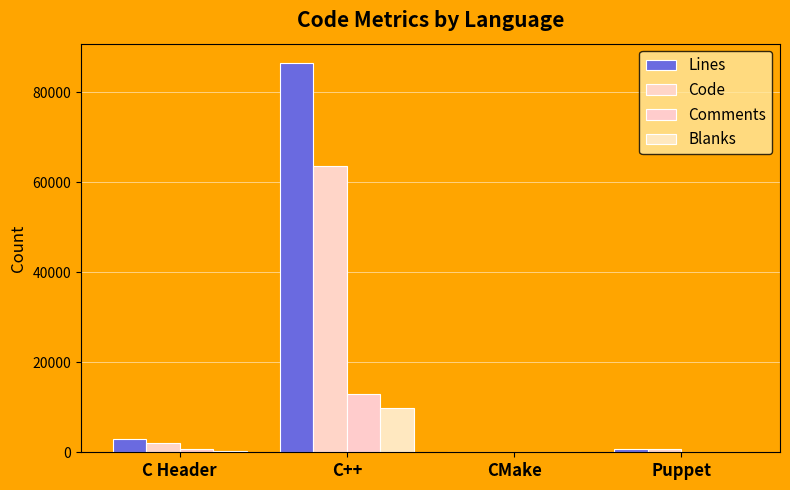

Reading left to right, what are all the values shown in this chart?

Lines: C Header=3054	C++=86417	CMake=161	Puppet=825
Code: C Header=2057	C++=63682	CMake=98	Puppet=814
Comments: C Header=701	C++=12912	CMake=42	Puppet=11
Blanks: C Header=296	C++=9823	CMake=21	Puppet=0